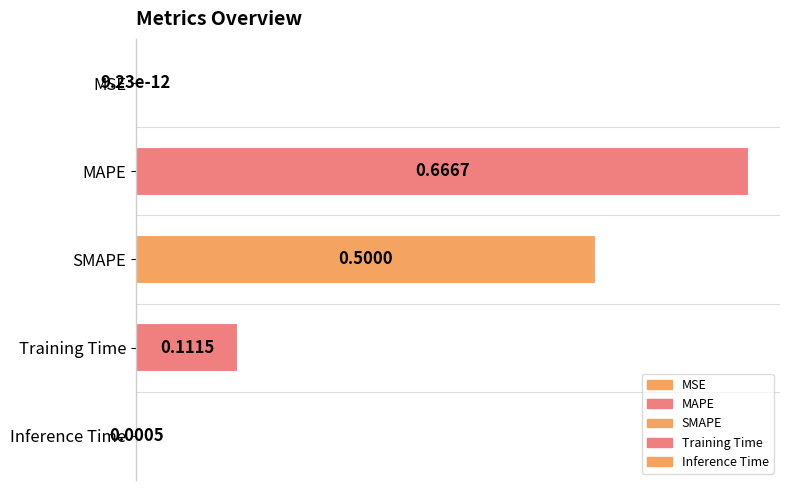

At which label is the value closest to 0?

MSE